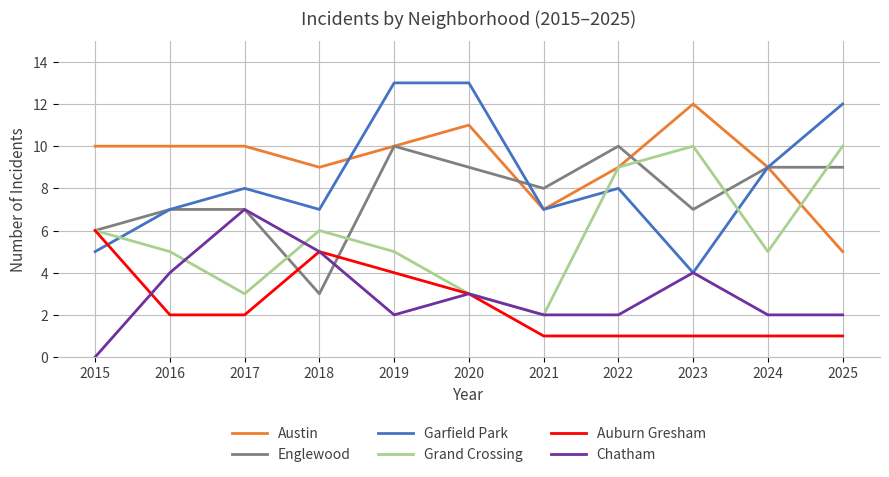

What is the maximum value for Auburn Gresham?

6